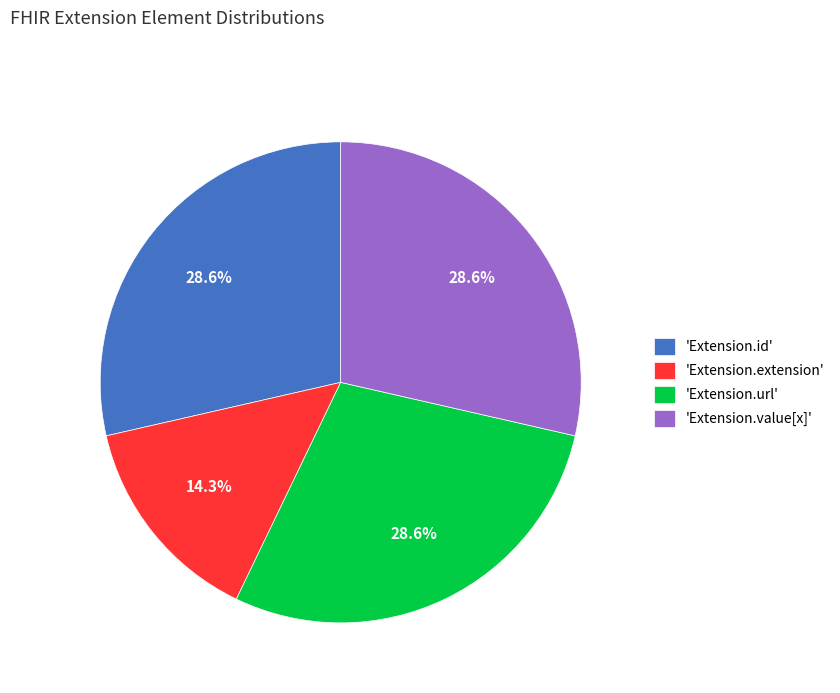

What portion of the pie excludes 'Extension.extension'?

85.7%